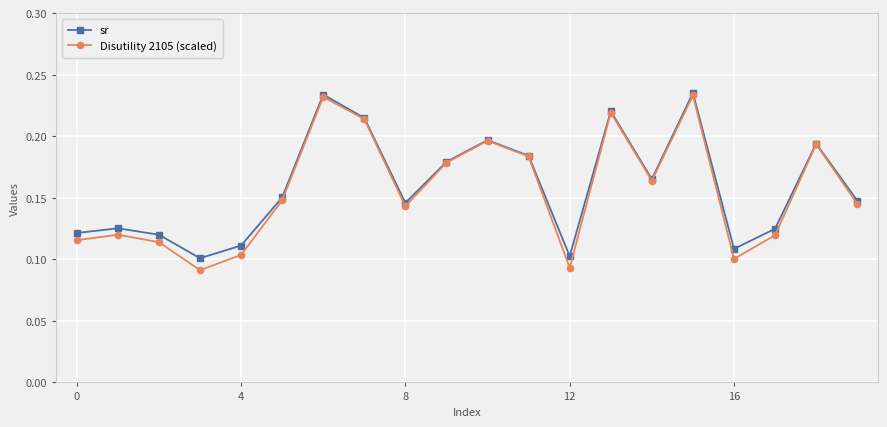

How many Disutility 2105 (scaled) values are between 0 and 1?

20